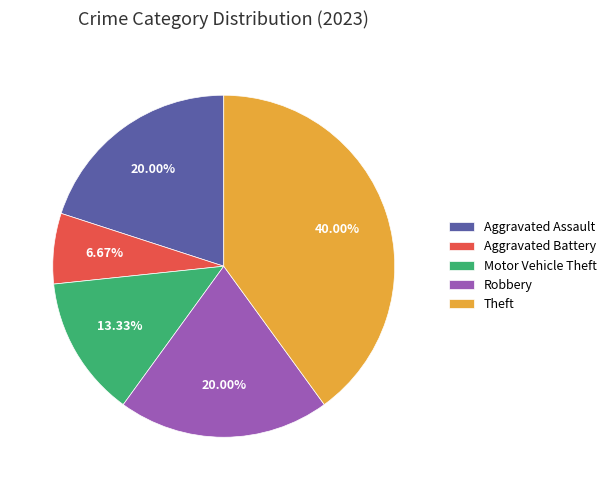

Combined, do Motor Vehicle Theft and Aggravated Battery account for over 50%?

No